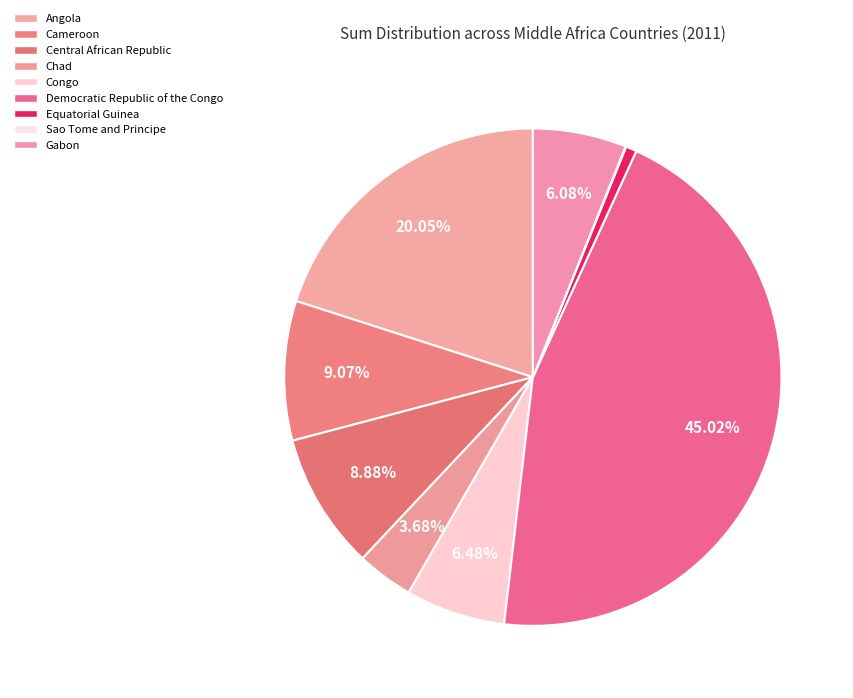

Is it true that Central African Republic is 15% of the pie?

False